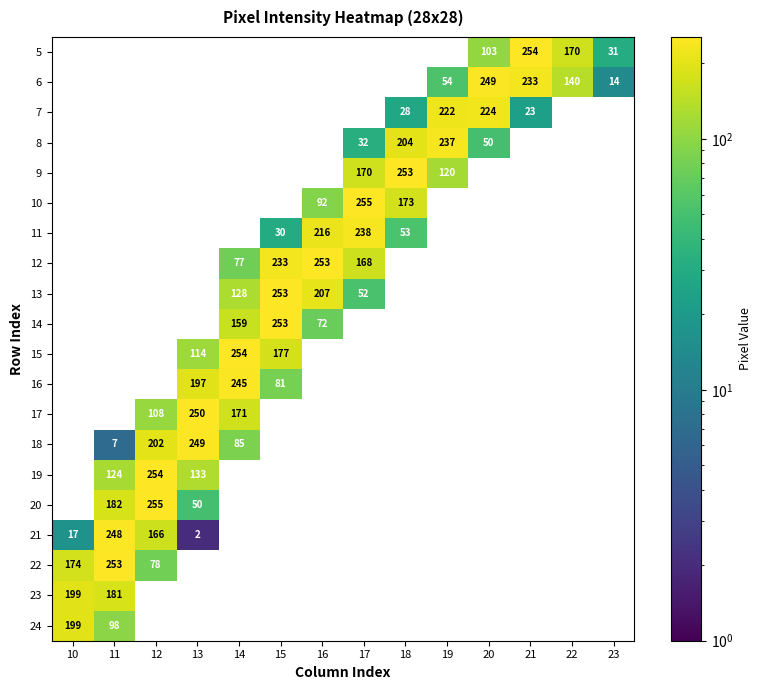

The 16 series shows 197 at 13. True or false?

True